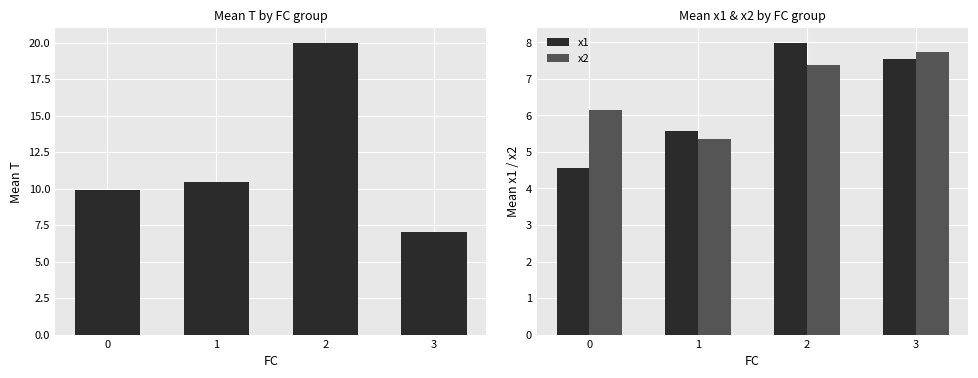

What is the difference between the T values at 2 and 1?

9.6